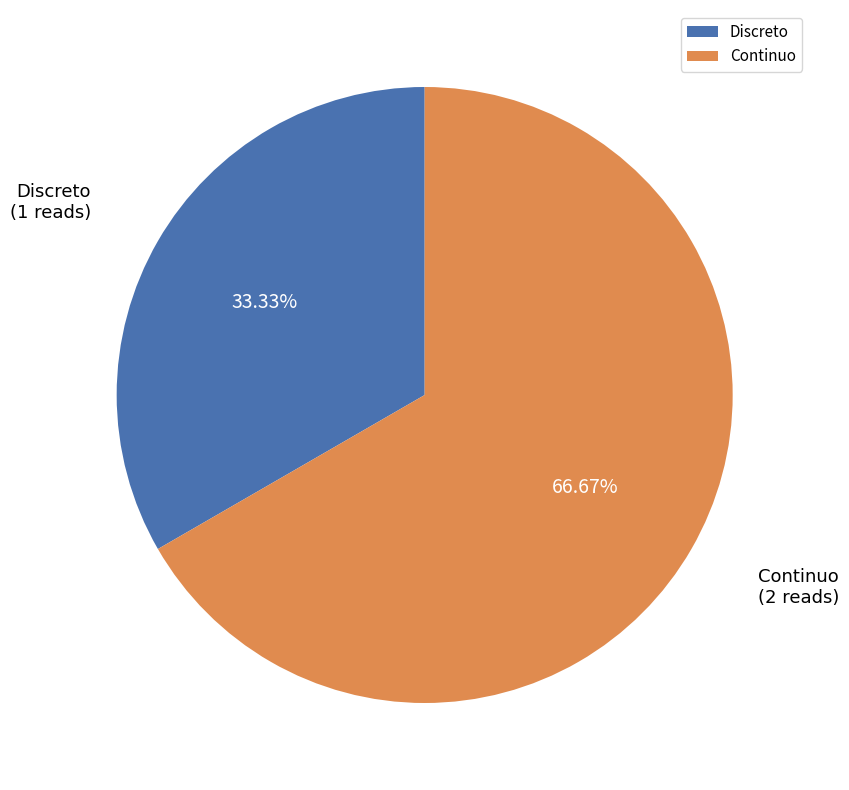

The Discreto slice represents 23% of the pie. True or false?

False